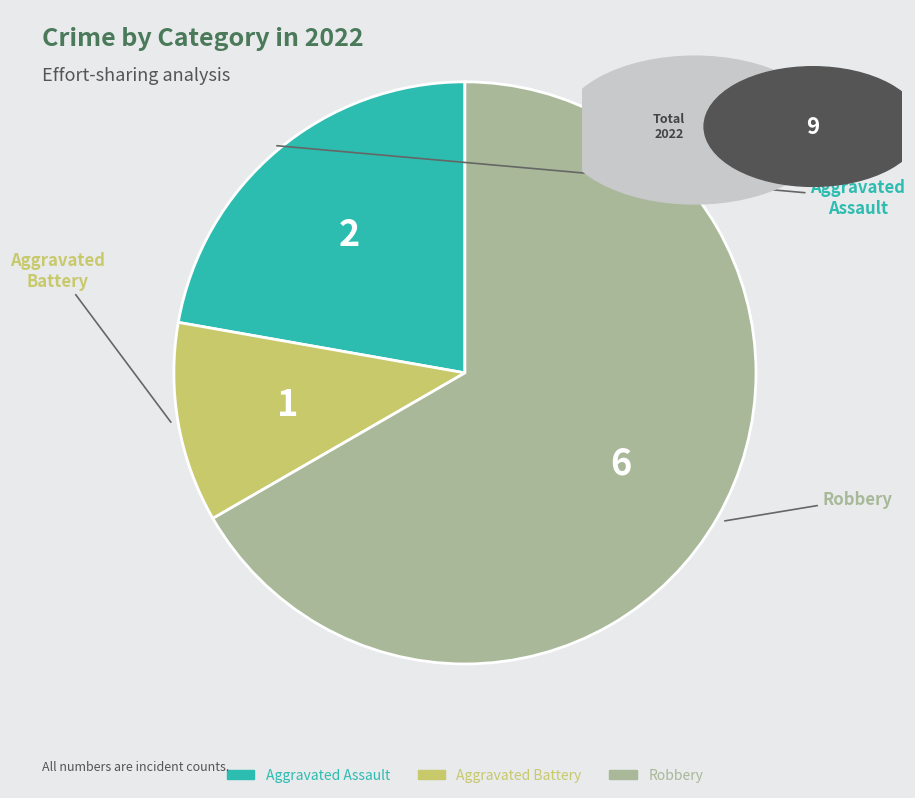

Is the sum of Aggravated Battery and Robbery greater than half?

Yes